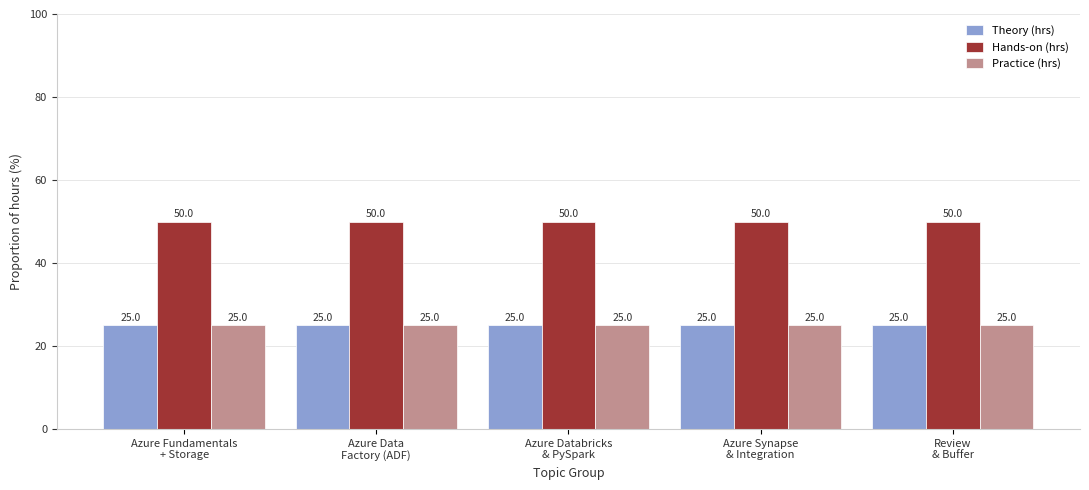

What is the label of the 1st bar from the right?

Review
& Buffer